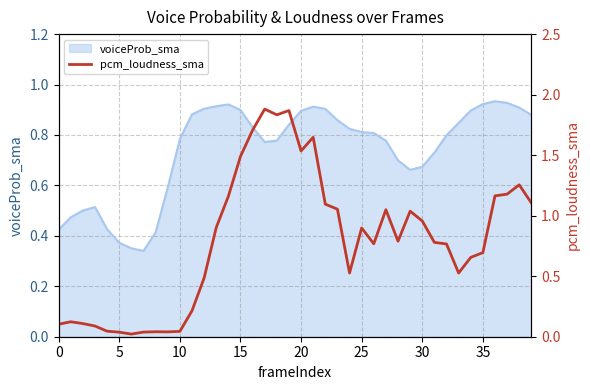

Does the chart have visible grid lines?

Yes